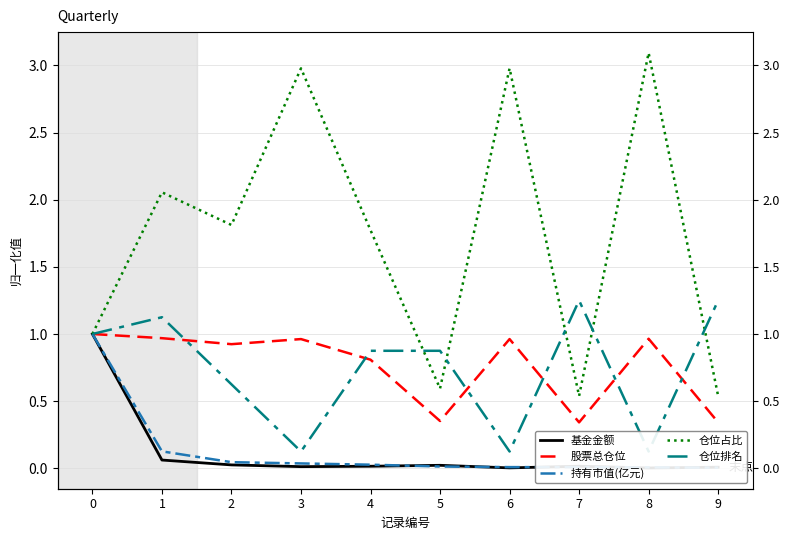

How many values in the 仓位占比 series exceed 1?

6